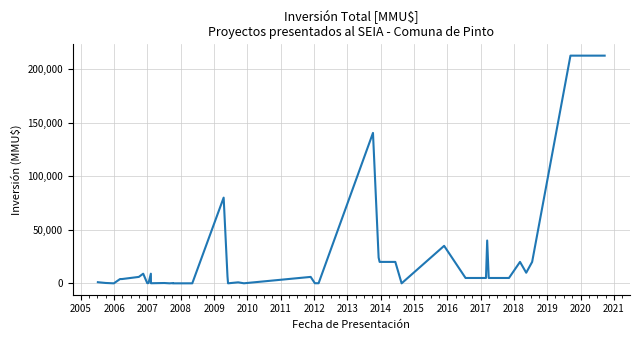

How many points are higher than both their immediate neighbors (excluding endpoints)?

11